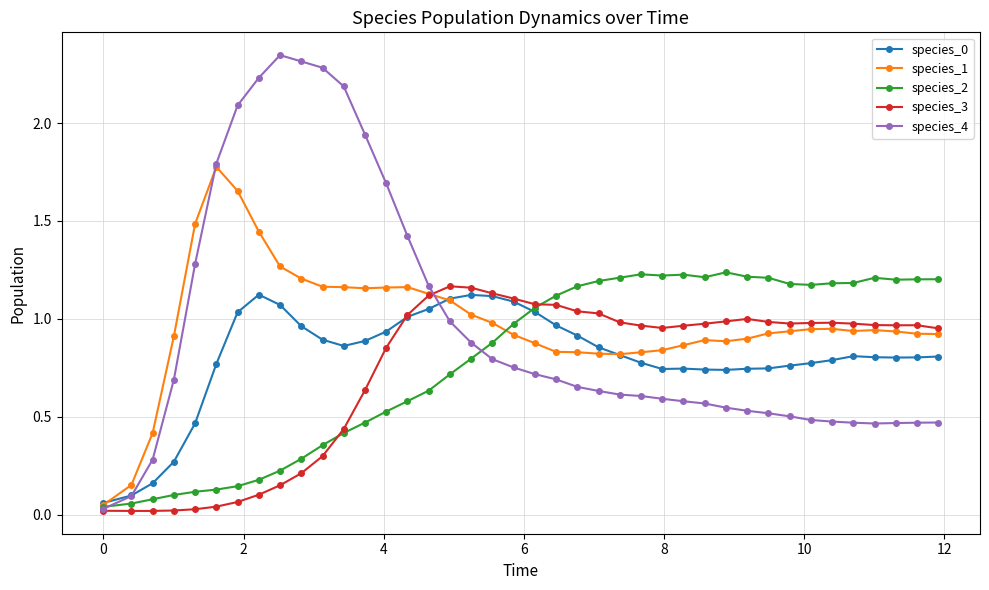

True or false: species_3 and species_4 intersect in this chart.

True